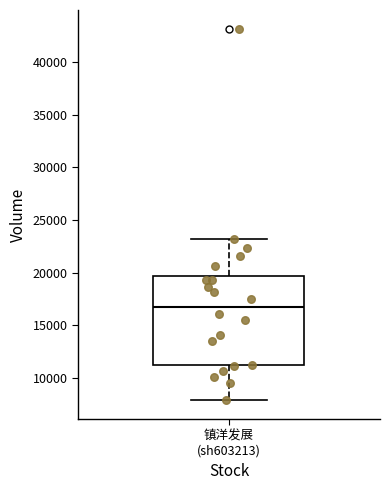

Where does the lower whisker of the box for 镇洋发展 (sh603213) end on the y-axis? The values are not printed on the chart, so give them approximately, as read against the axis.

8000